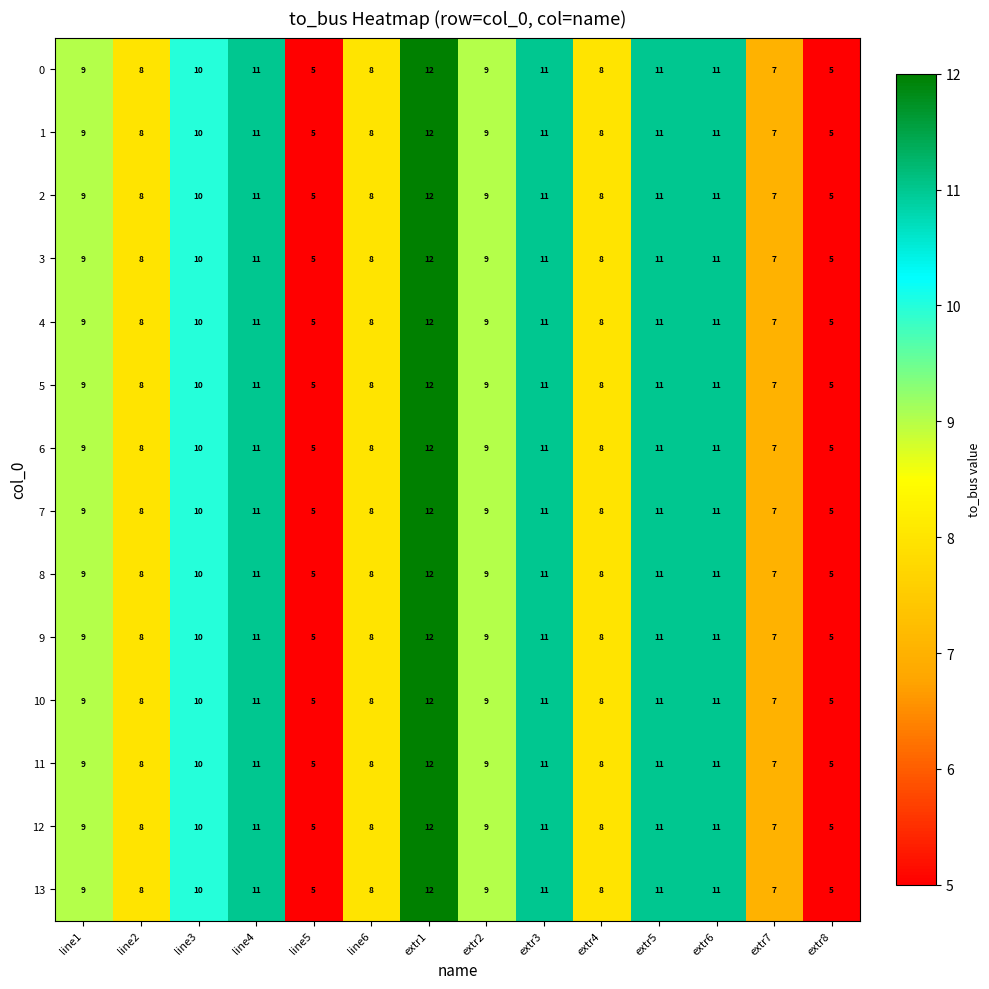

The value of 0 at extr6 is 11. True or false?

True